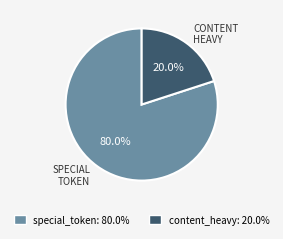

To the nearest percent, what is the combined percentage of content_heavy and special_token?

100%